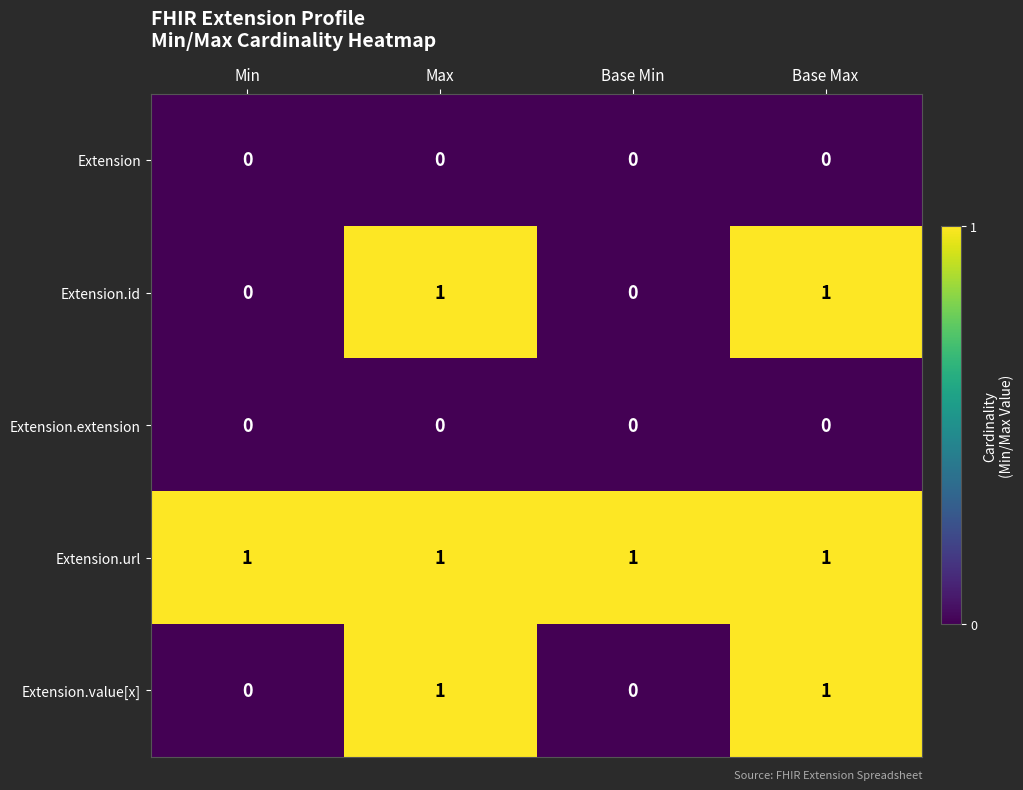

Count the Extension.id values in the range 0 to 1.

4